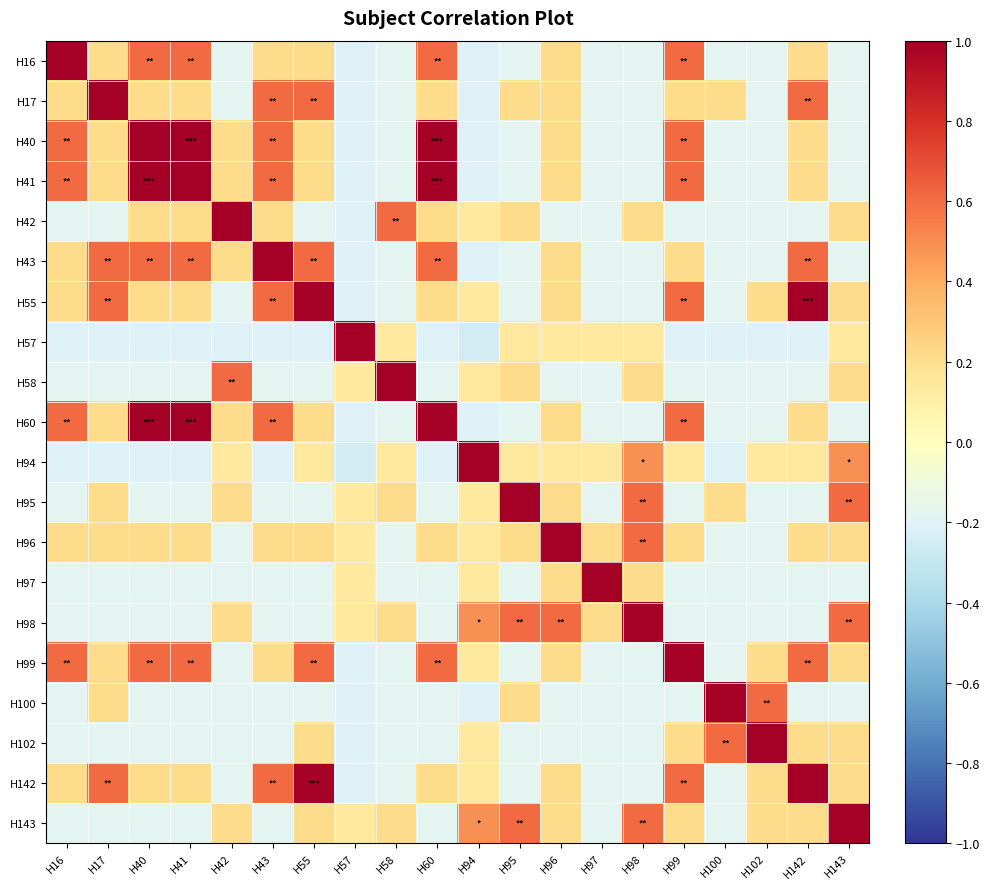

Which label corresponds to the smallest value in the chart?

H94